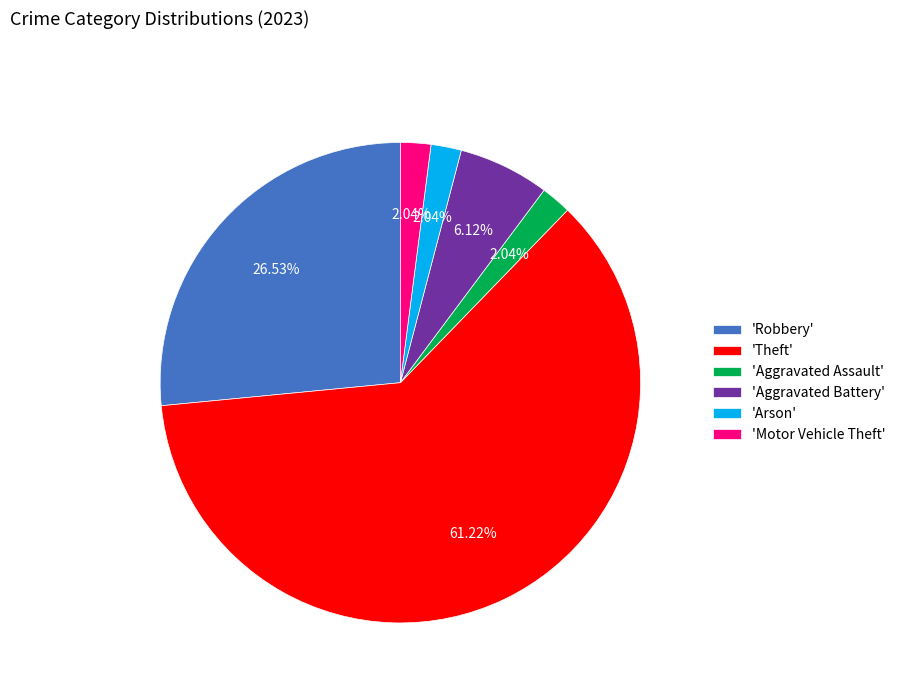

Which category has the biggest portion of the pie?

'Theft'